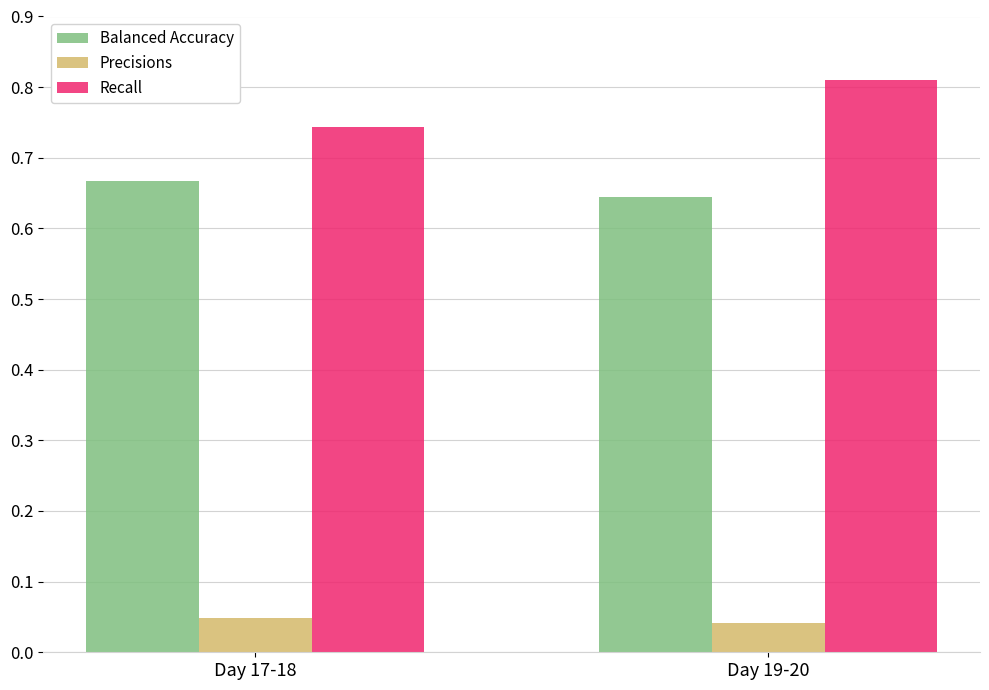

Are the bars grouped side by side (vs. stacked)?

Yes